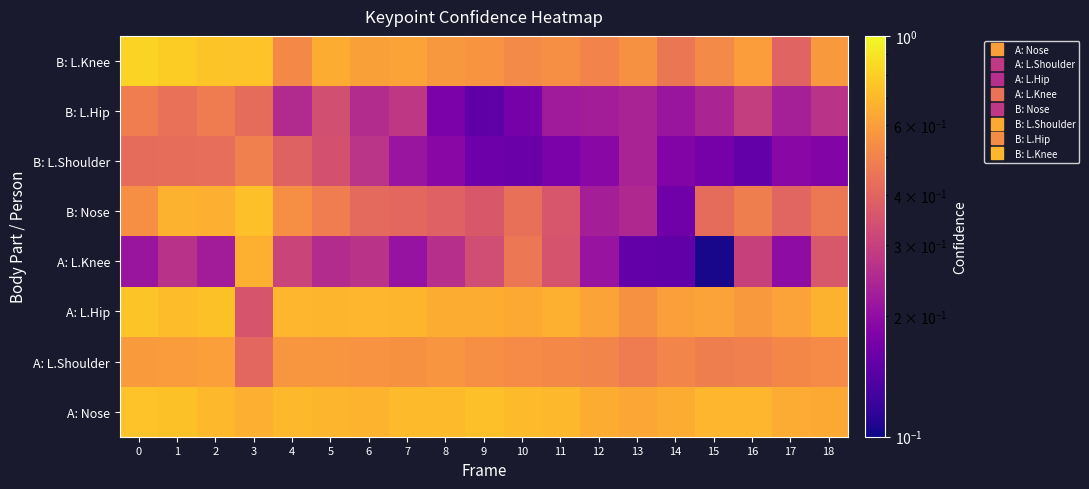

What is the total value across all series at 4?

4.0